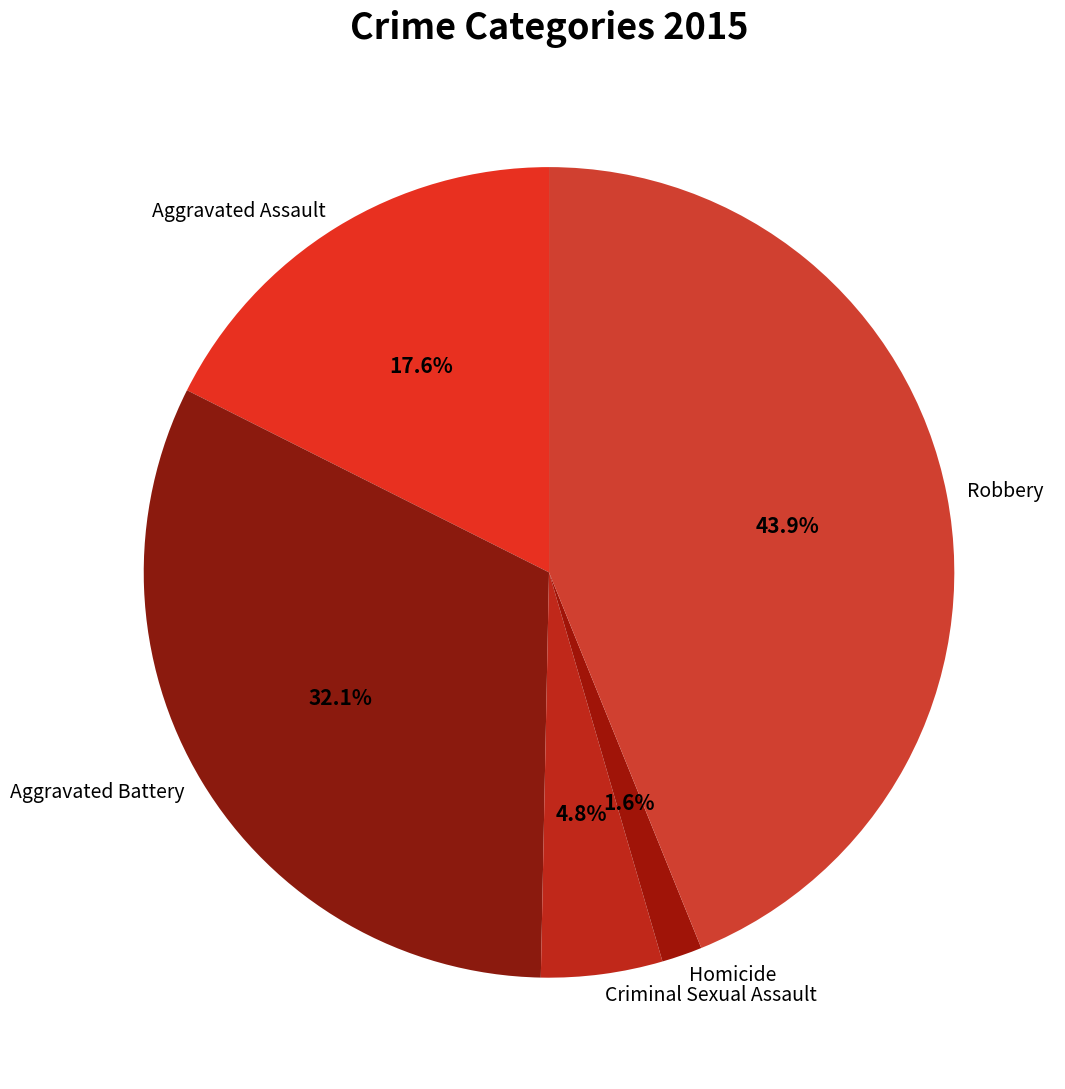

True or false: Criminal Sexual Assault accounts for 13% of the total.

False